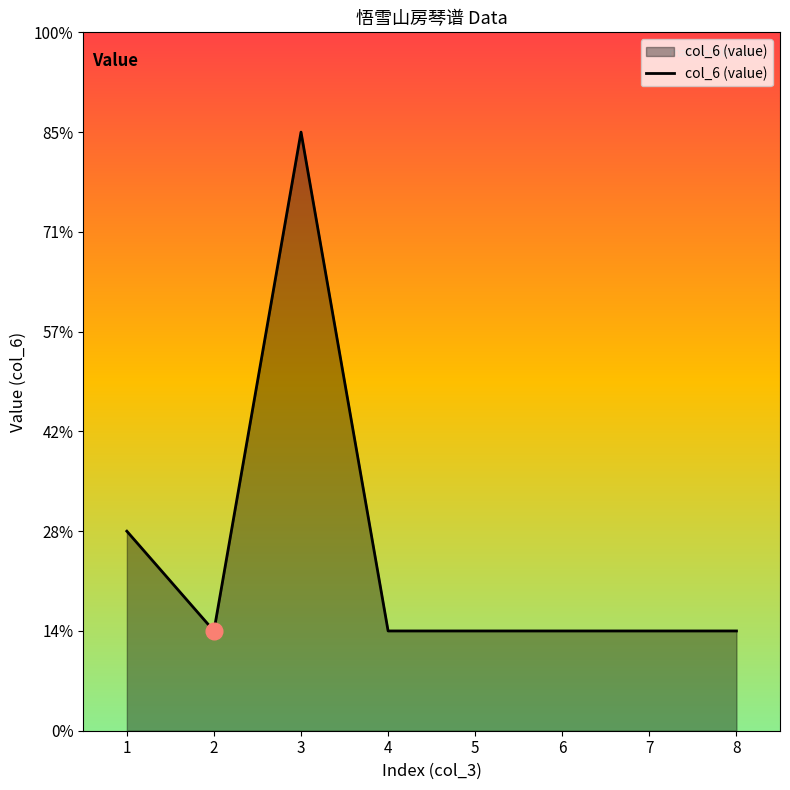

Read the value at 2.

1